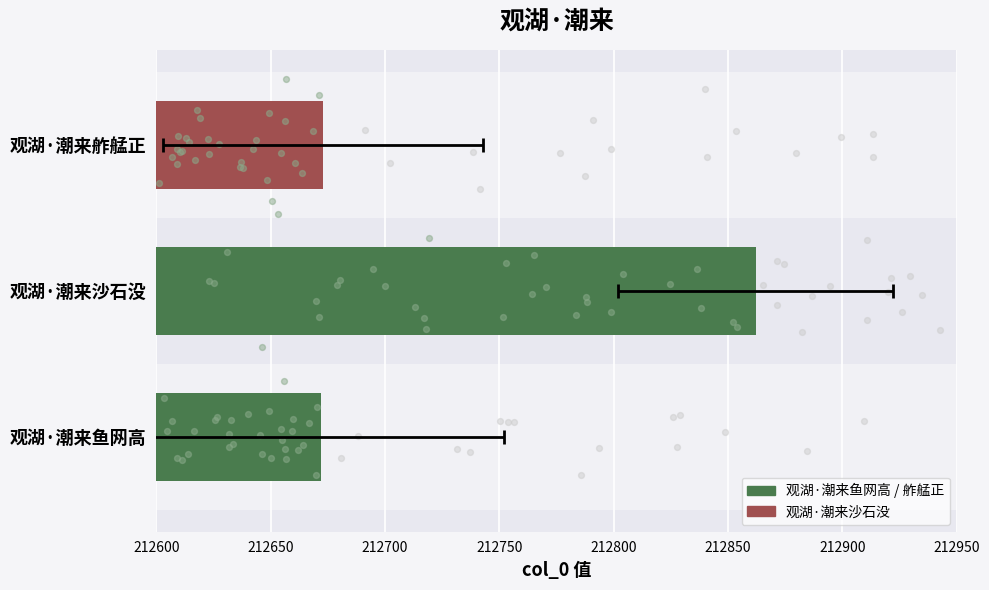

What is the change in value from 观湖·潮来鱼网高 to 观湖·潮来沙石没?

+190